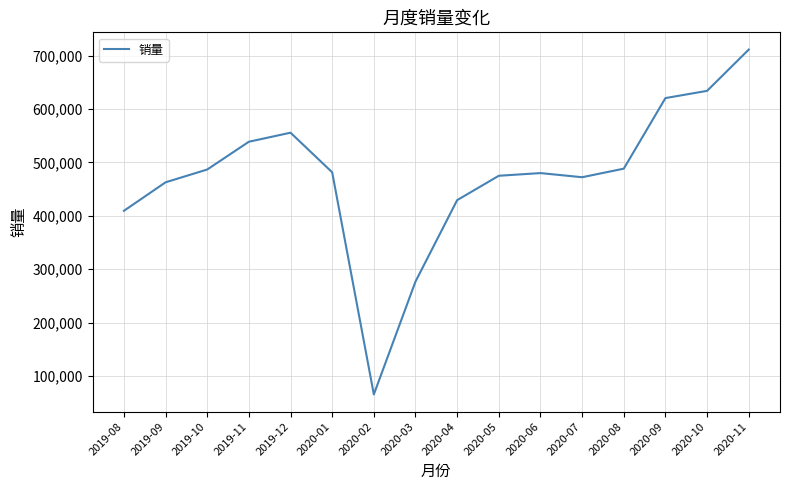

Is it true that the value at 2019-11 is 538898?

True